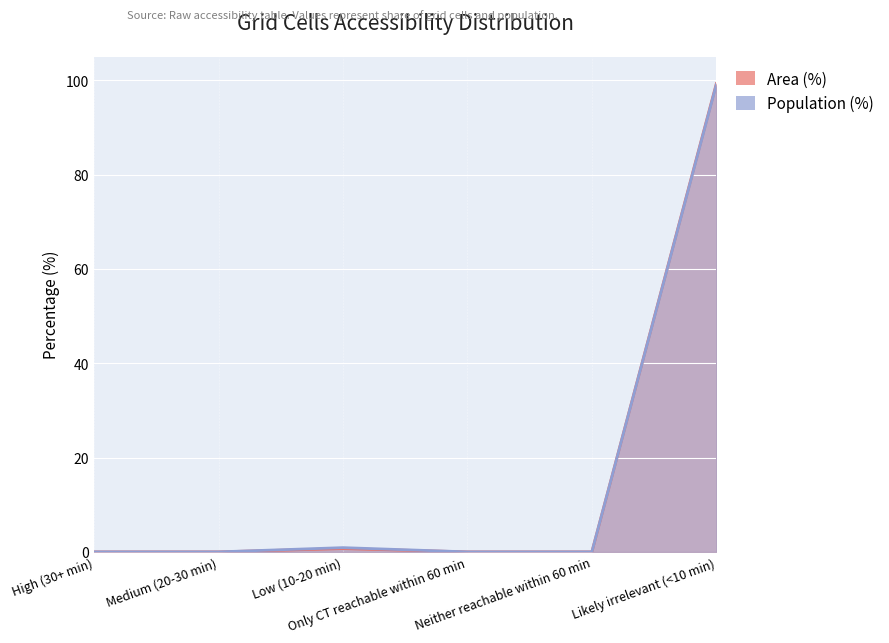

At which label is Population (%) closest to 49?

Low (10-20 min)